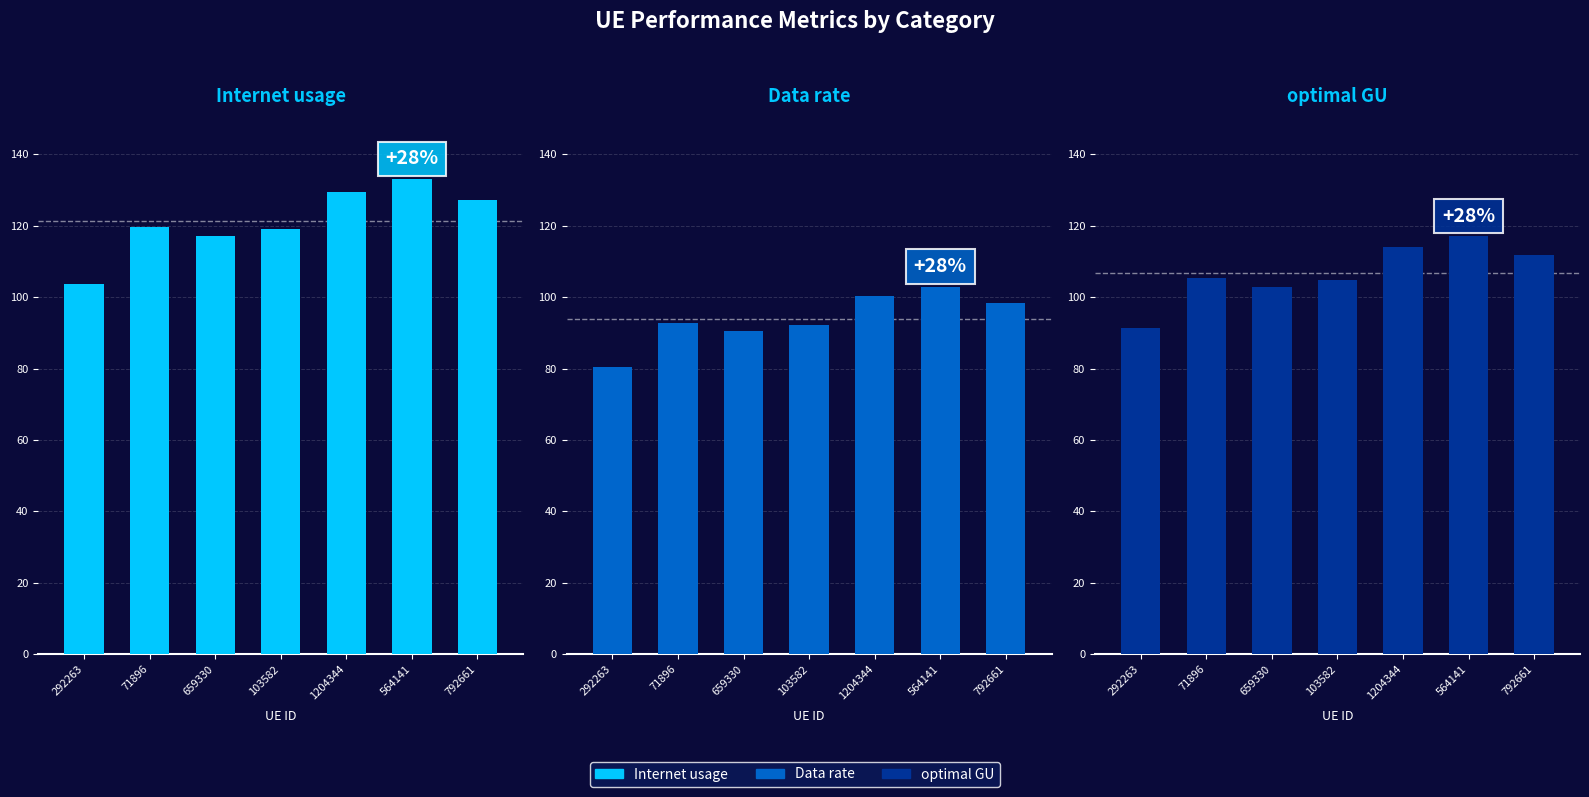

What is the total value across all series at 792661?

337.6